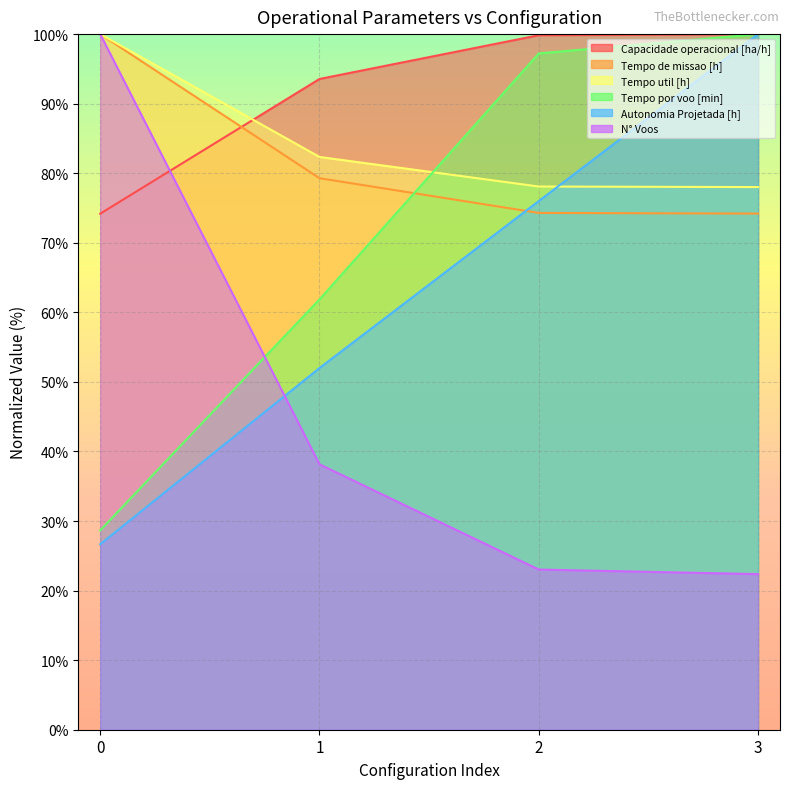

What is the difference between the maximum and minimum values in the Tempo util [h] series?

22.0